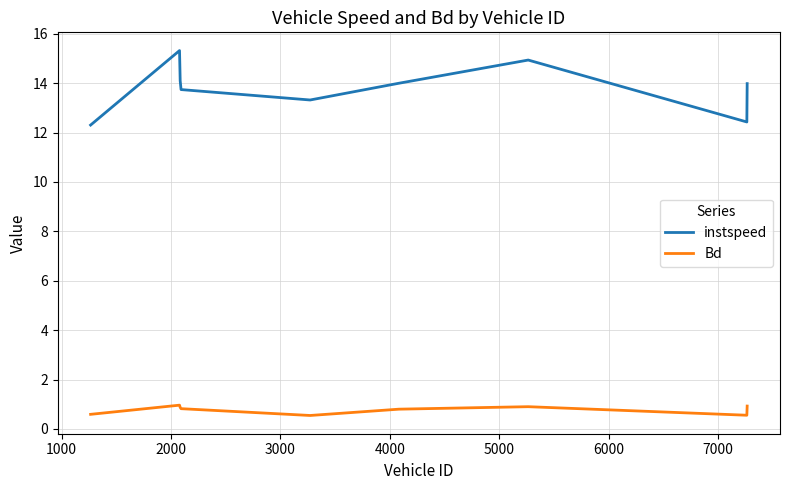

What is the difference between the maximum and minimum values in the Bd series?

0.4